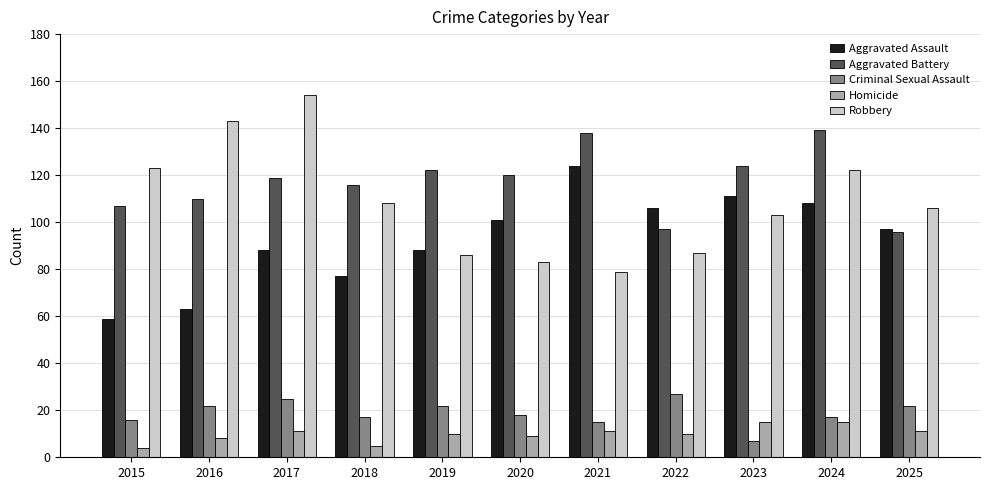

What is the difference between the highest and lowest values at 2024?

124